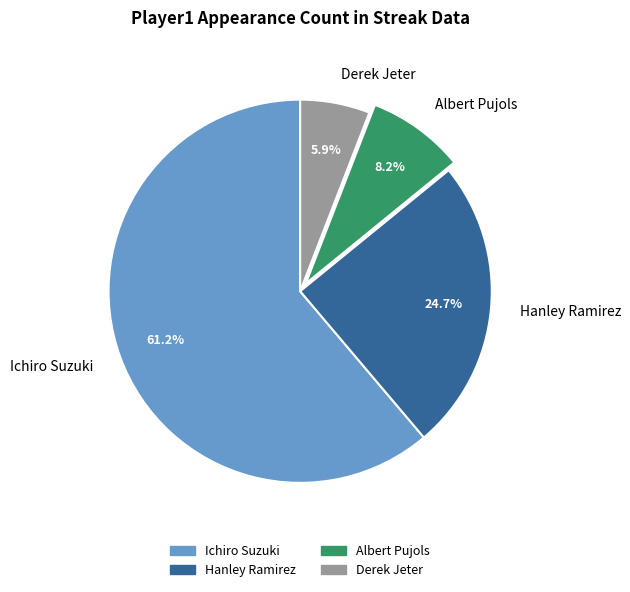

How many slices are in this pie chart?

4